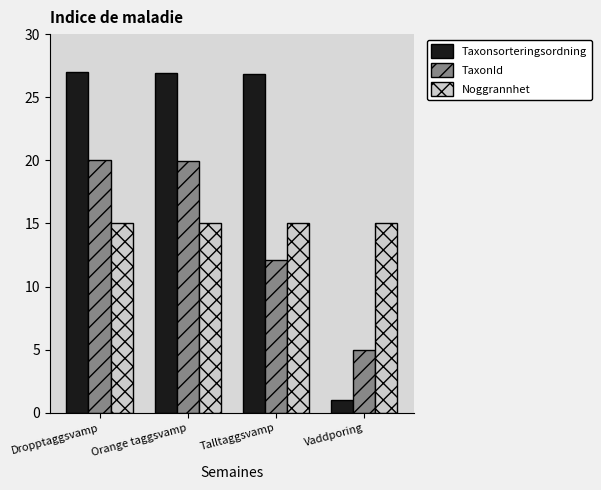

What is the difference between the highest and lowest values at Vaddporing?

14.0